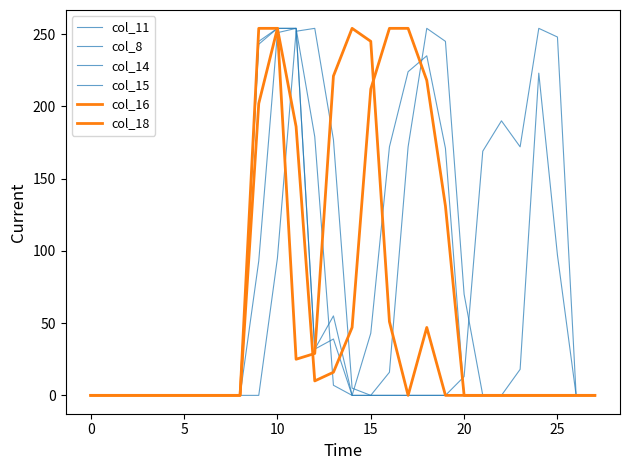

How many lines are shown in the chart?

6